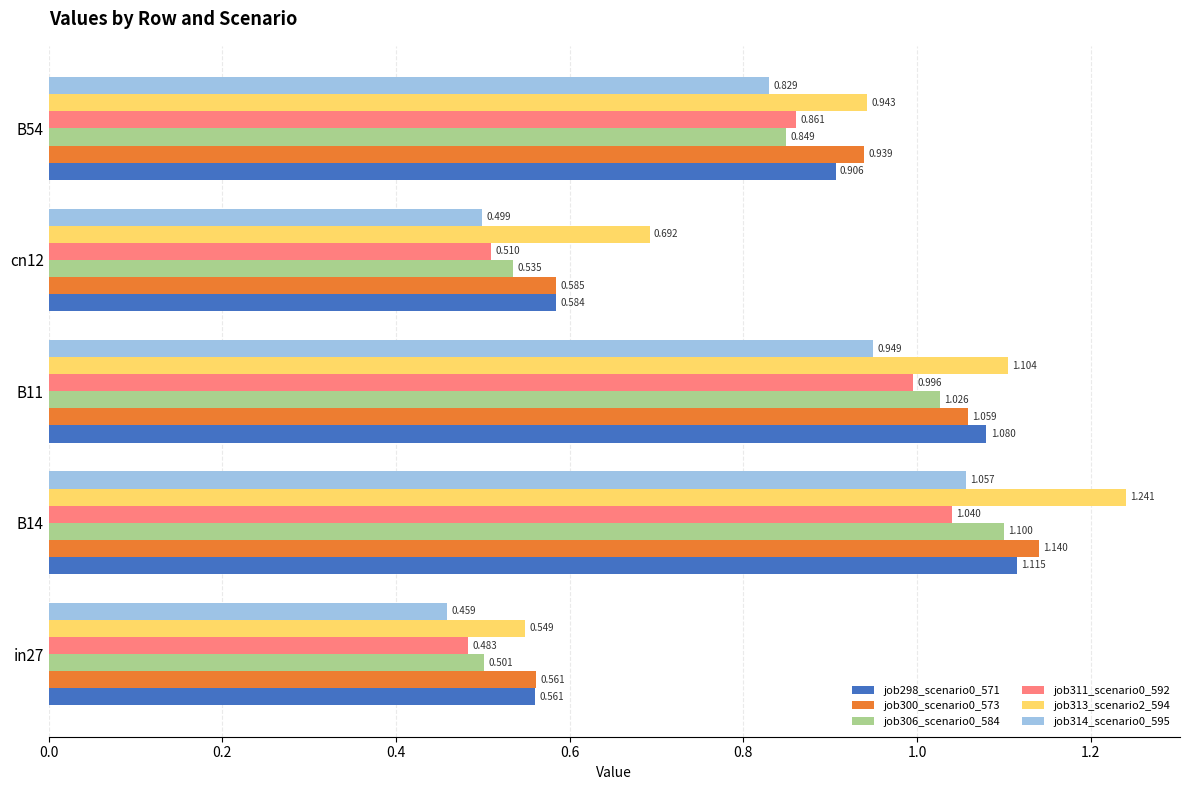

Is the value of job313_scenario2_594 at cn12 greater than the value of job298_scenario0_571 at B14?

No